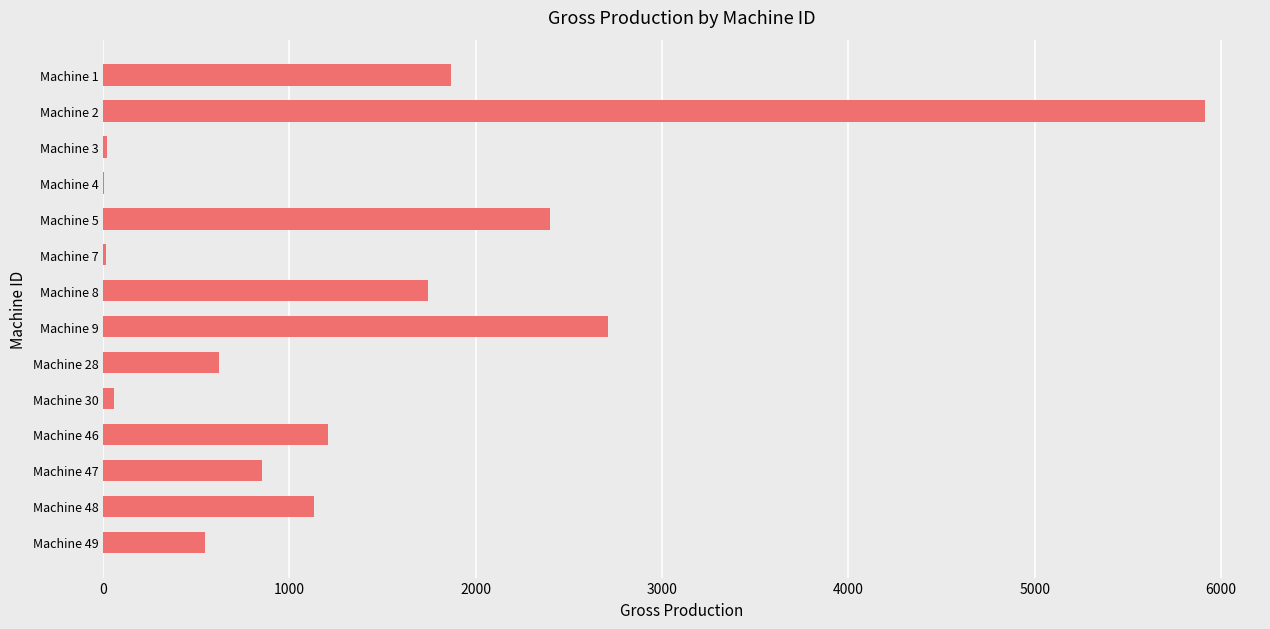

The value at Machine 9 is 2709. True or false?

True